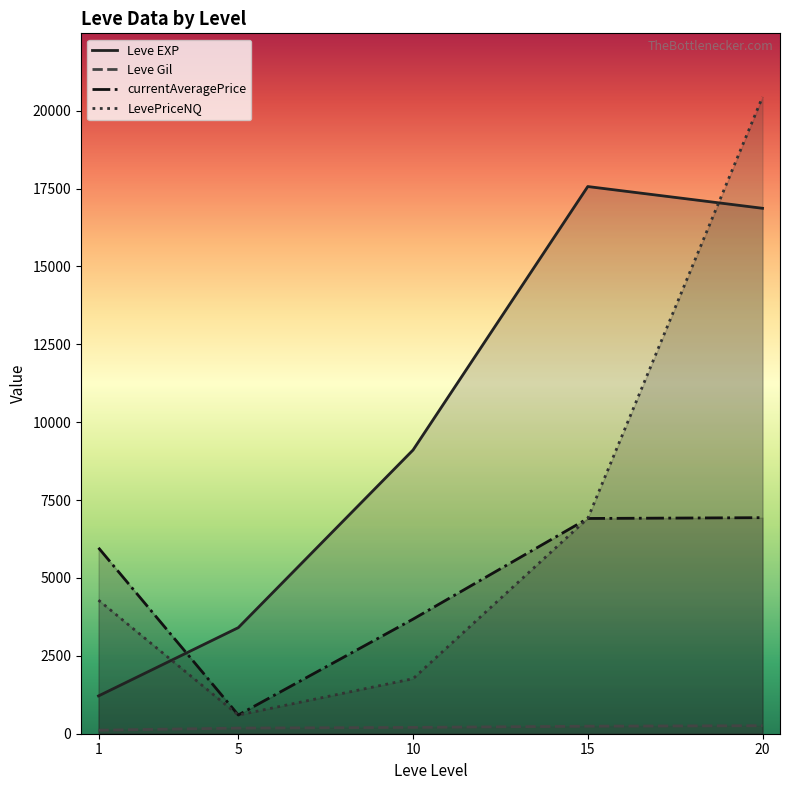

List the series in order of their peak value, highest first.

LevePriceNQ, Leve EXP, currentAveragePrice, Leve Gil